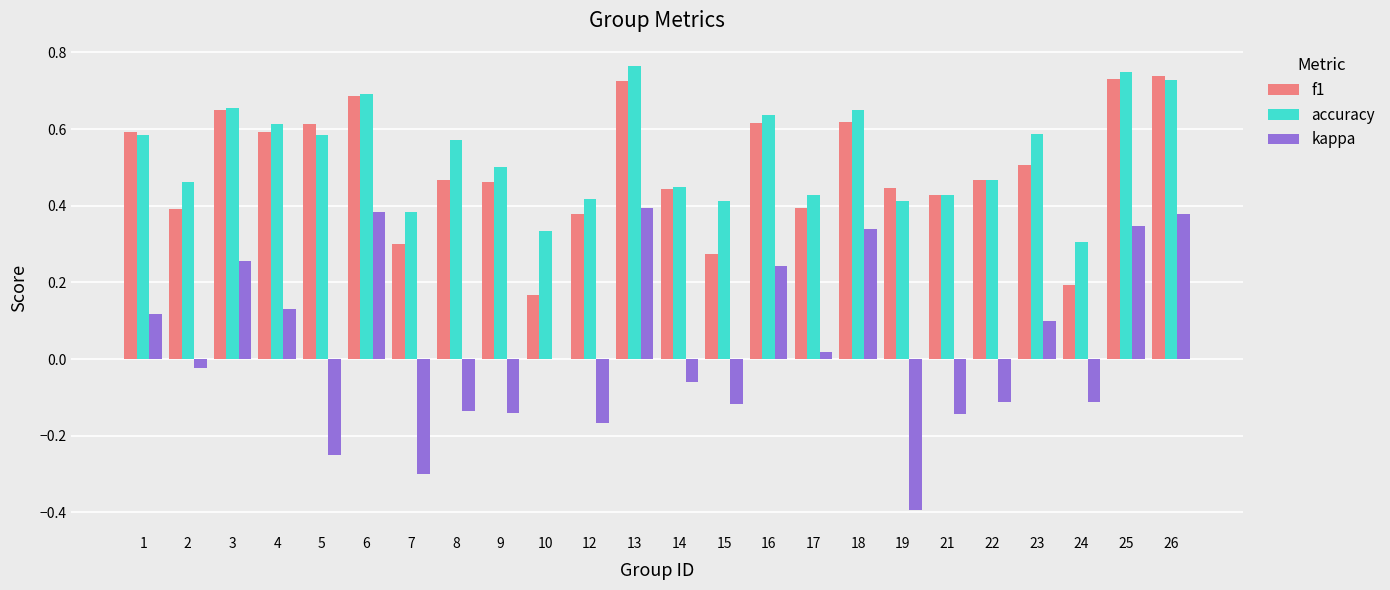

What is the sum of all accuracy values?

12.8